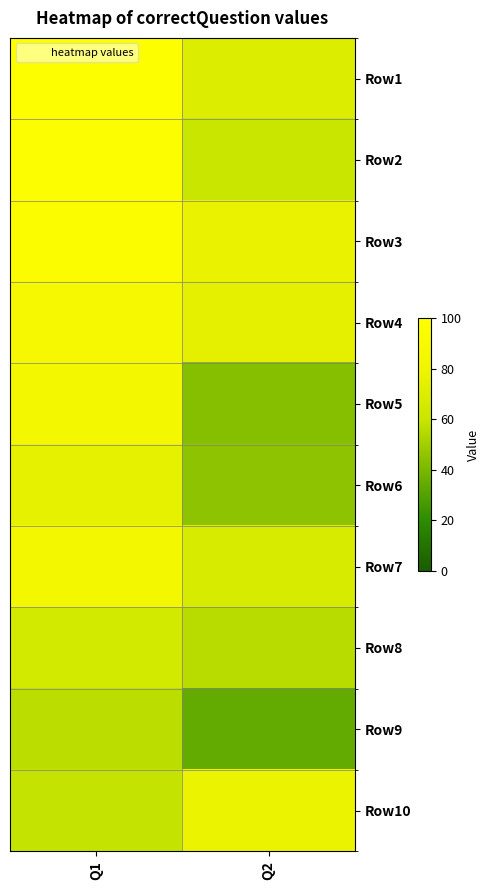

Rank the series by their maximum value, from highest to lowest.

Row1, Row2, Row3, Row4, Row5, Row7, Row10, Row6, Row8, Row9